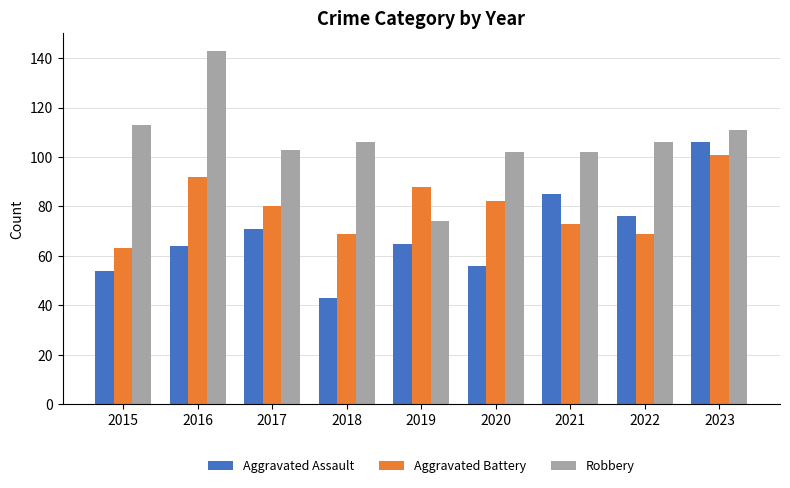

What is the total value across all series at 2018?

218